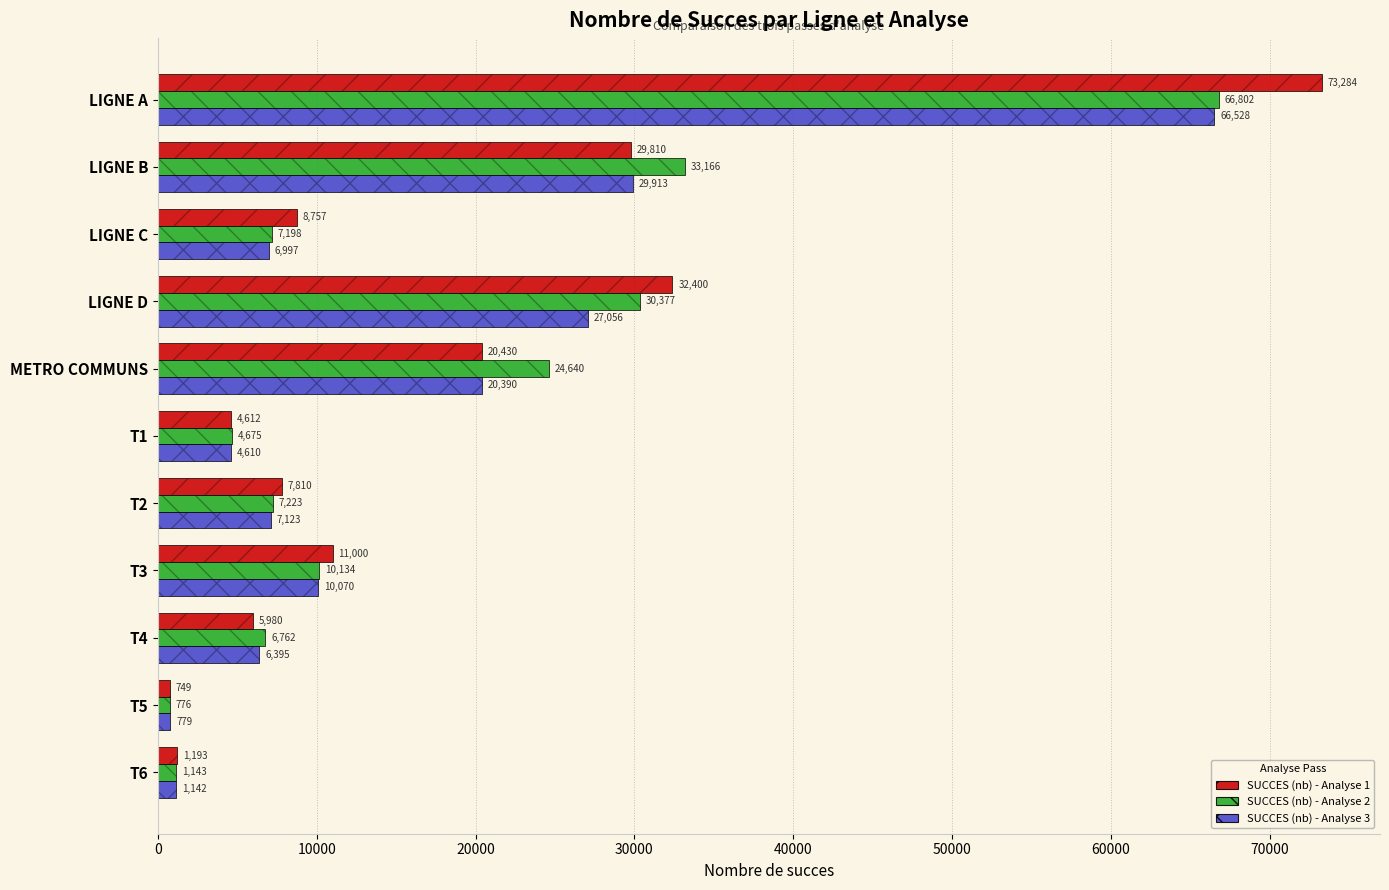

Between T1 and T6, which series saw the biggest shift?

SUCCES (nb) - Analyse 2